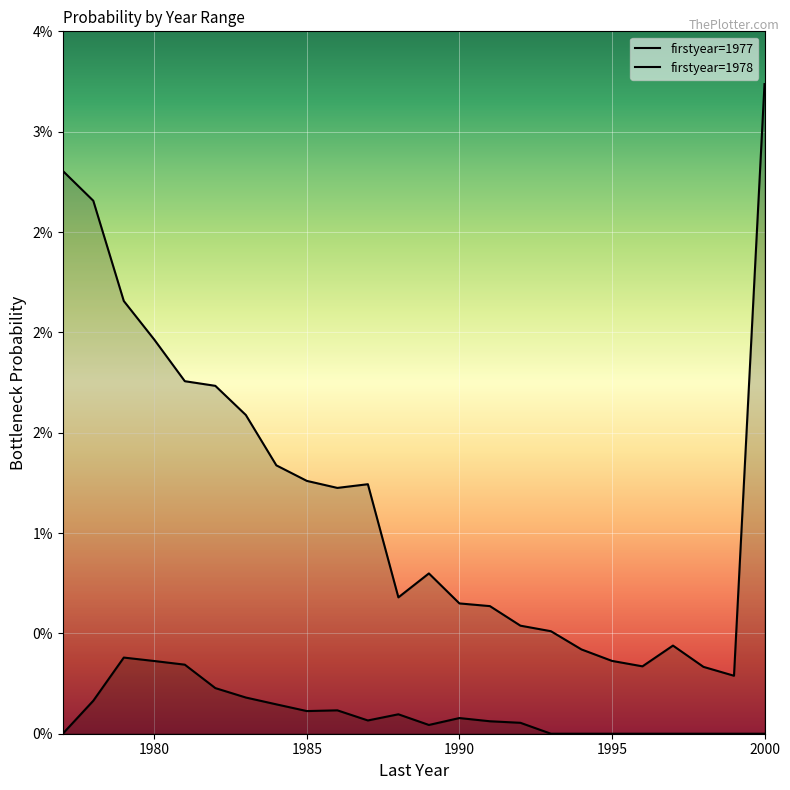

Is it true that 1977 equals 0.0 at 1989?

True